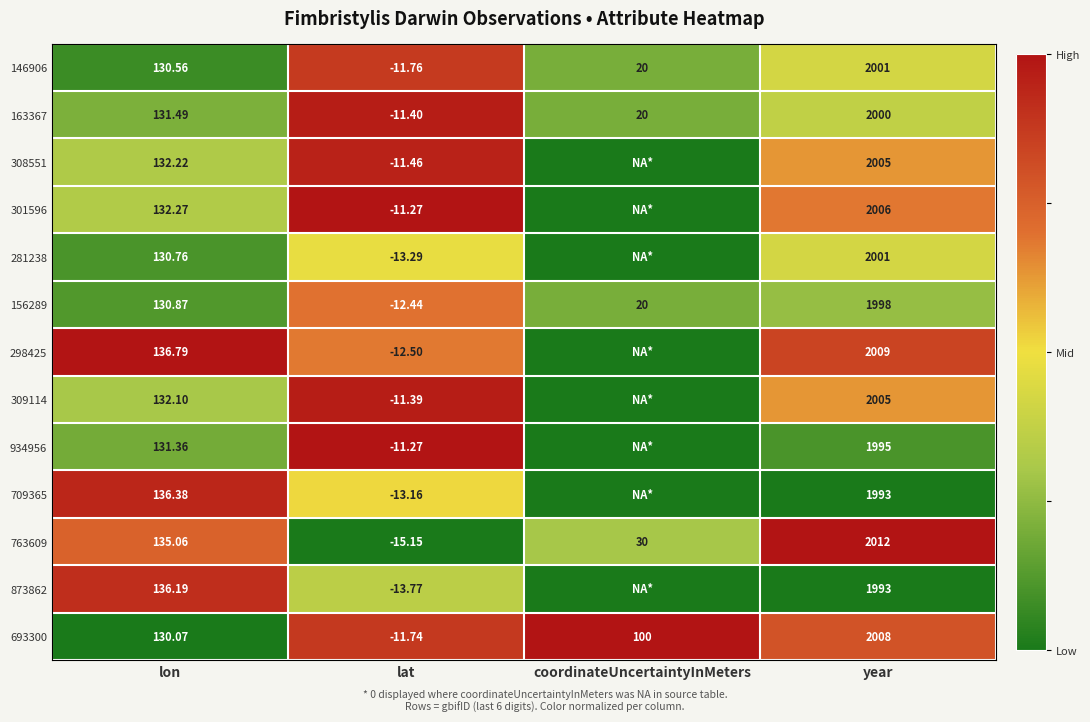

True or false: 693300 has a value of 1.3 at coordinateUncertaintyInMeters.

False